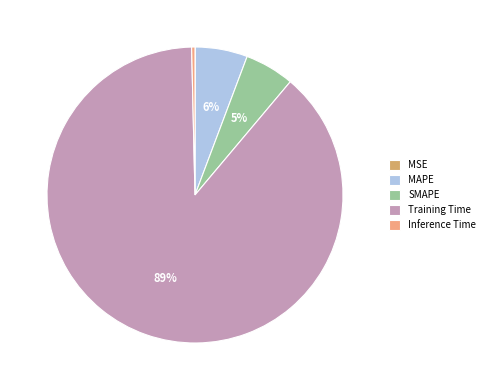

Which category has the biggest portion of the pie?

Training Time